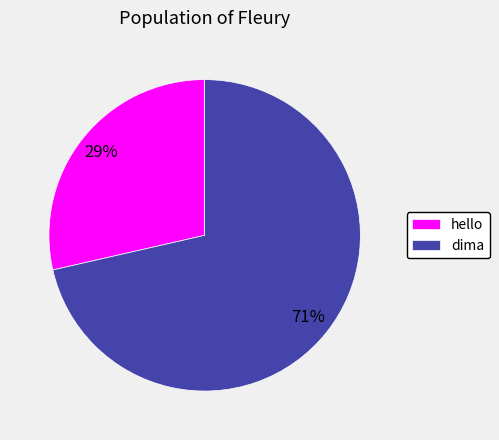

Is the sum of hello and dima greater than half?

Yes